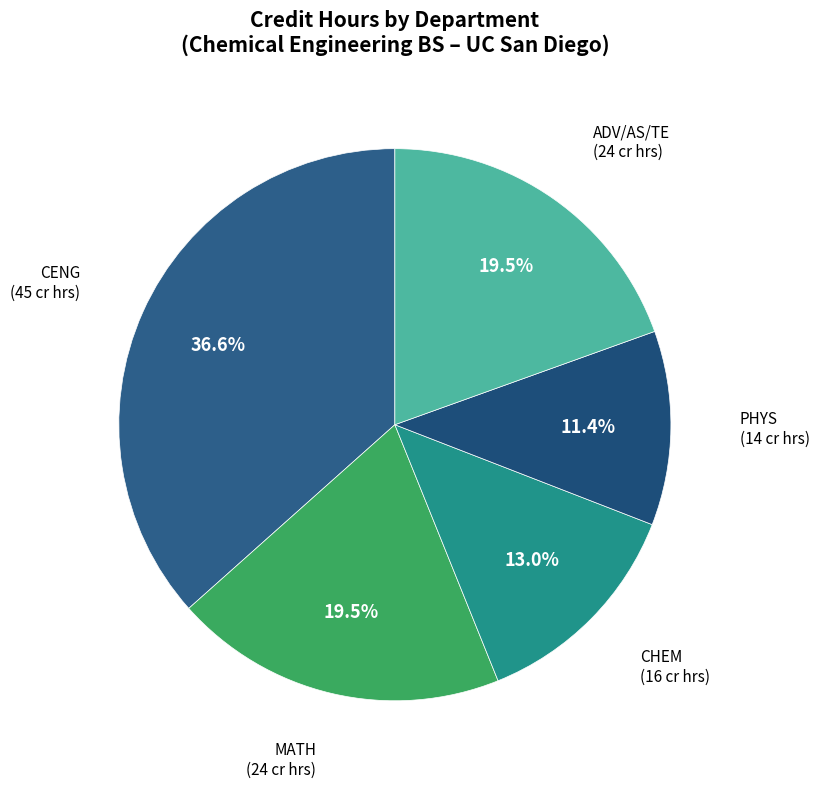

How many slices are in this pie chart?

5